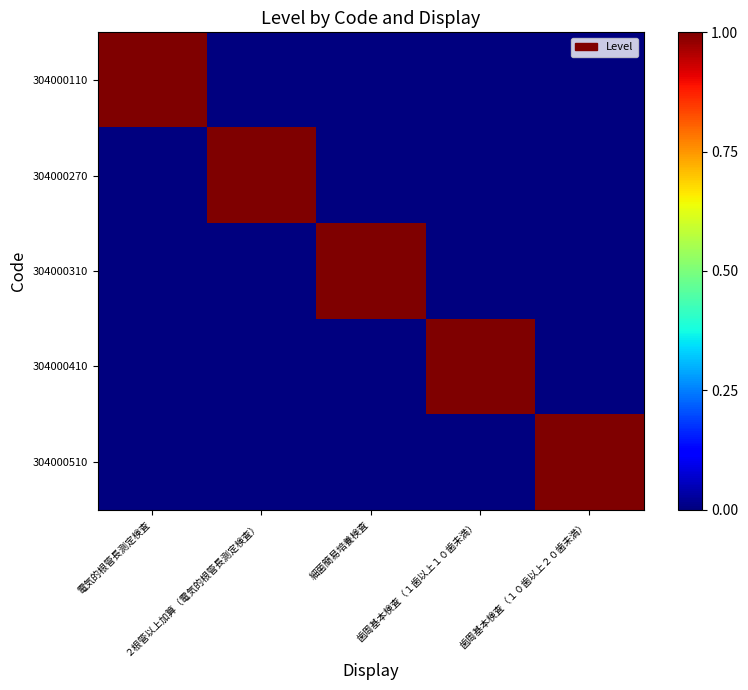

Rank the series at ２根管以上加算（電気的根管長測定検査） from lowest to highest value.

304000110, 304000310, 304000410, 304000510, 304000270